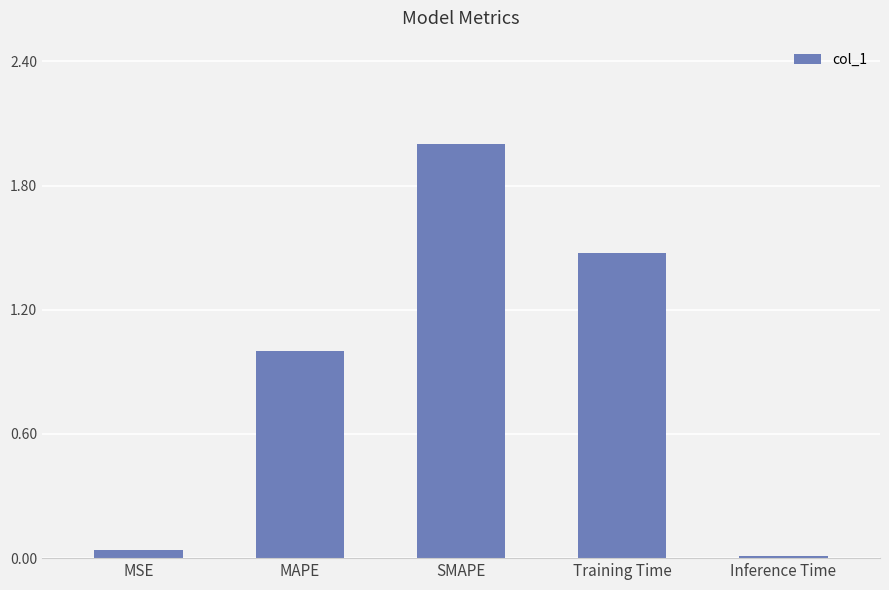

Rank the categories by value from highest to lowest.

SMAPE, Training Time, MAPE, MSE, Inference Time